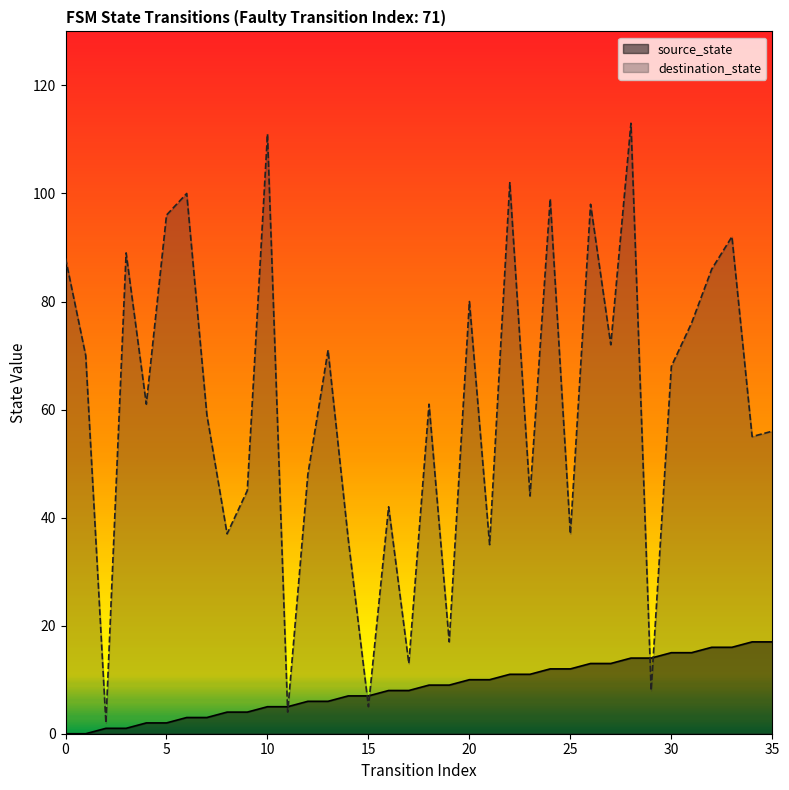

What is the sum of the source_state values at 4 and 10?

7